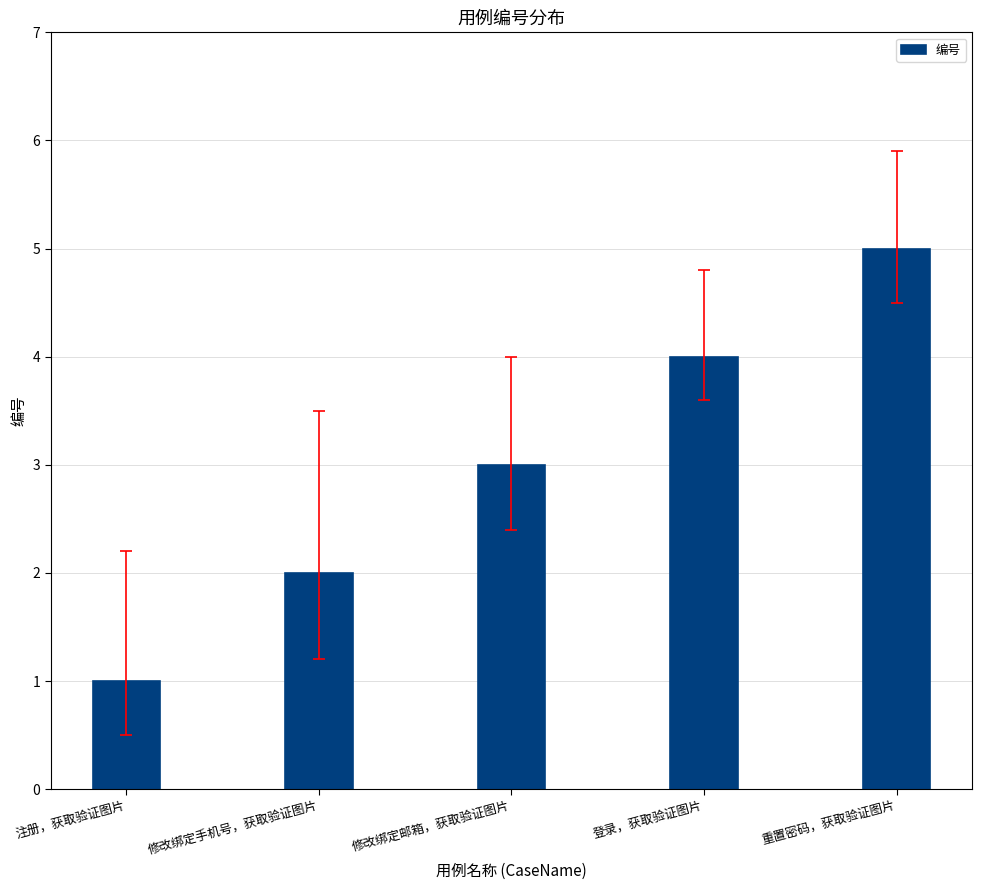

Rank the categories by value from highest to lowest.

重置密码，获取验证图片, 登录，获取验证图片, 修改绑定邮箱，获取验证图片, 修改绑定手机号，获取验证图片, 注册，获取验证图片